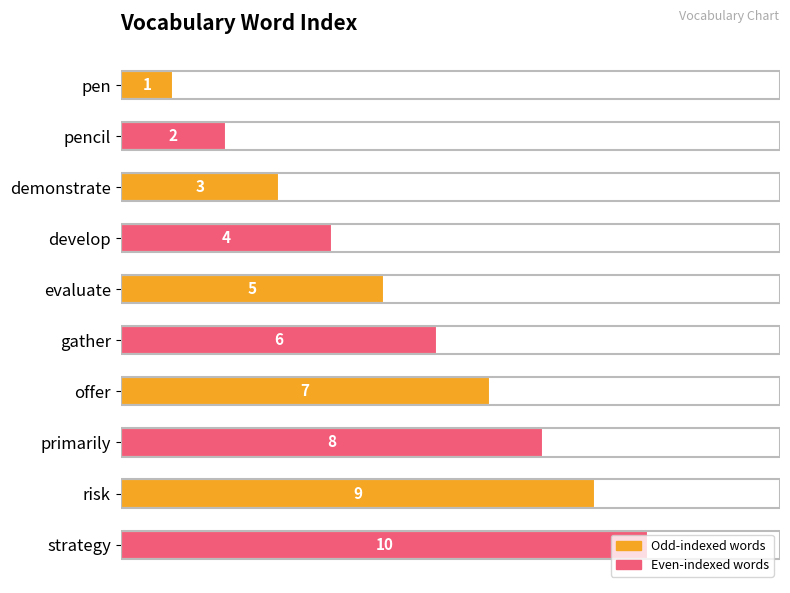

Rank the categories by value from lowest to highest.

pen, pencil, demonstrate, develop, evaluate, gather, offer, primarily, risk, strategy